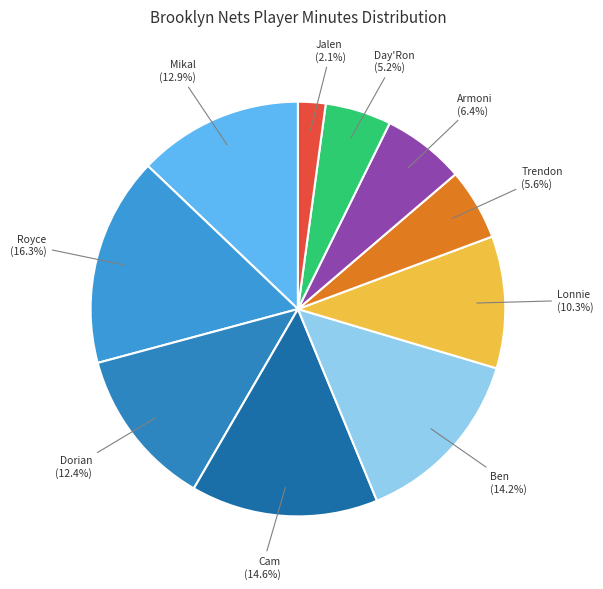

What is the largest slice in the pie chart?

Royce O'Neale